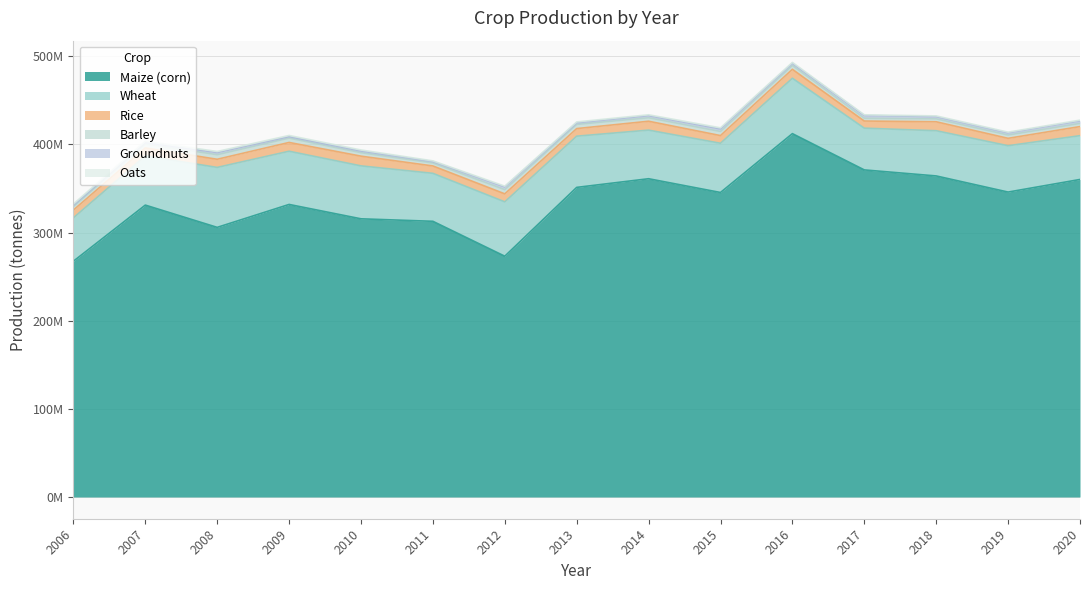

How many lines are shown in the chart?

6